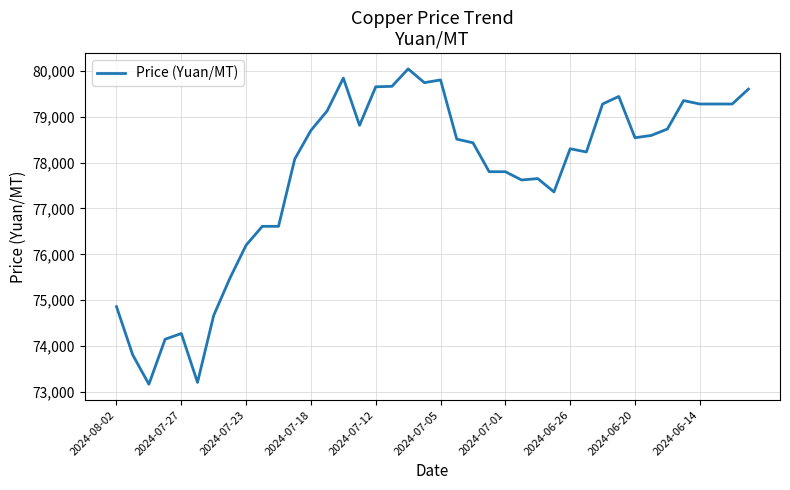

What is the difference between the maximum and minimum values?

6870